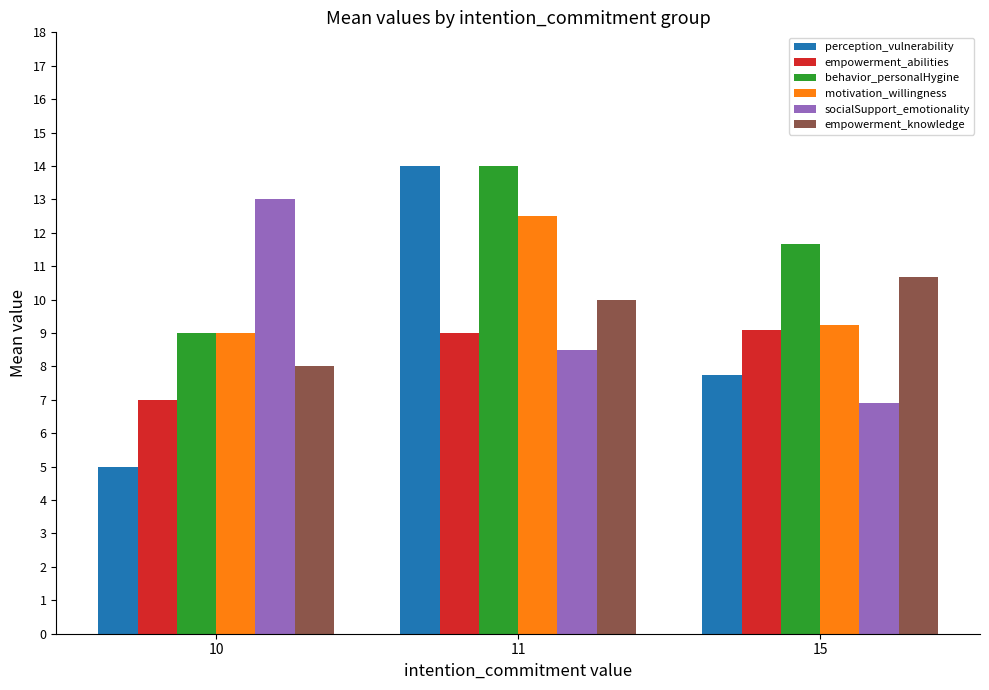

At which category is the sum across all series the highest?

11